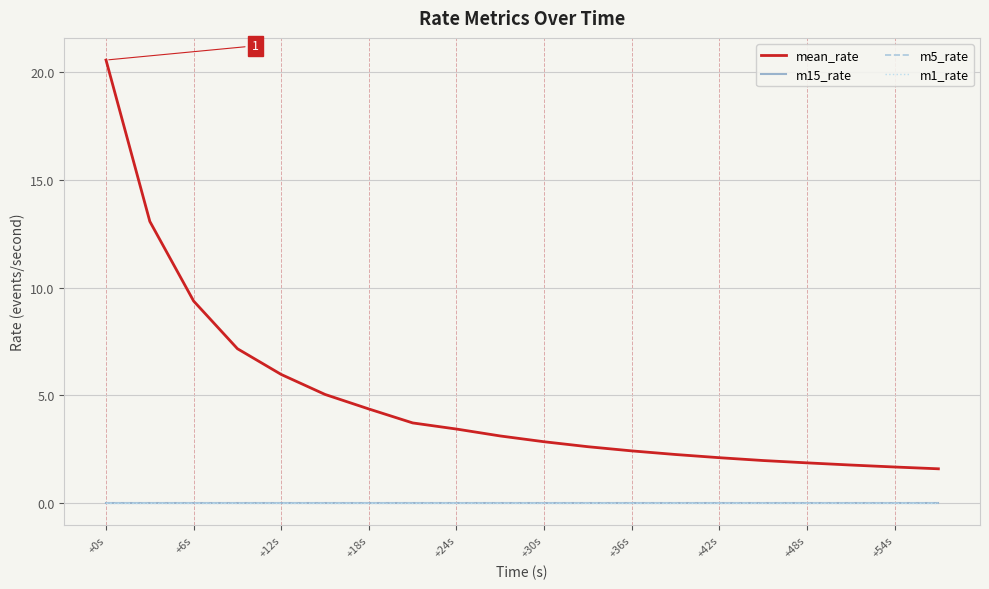

Is this an area chart (filled region under the line)?

No